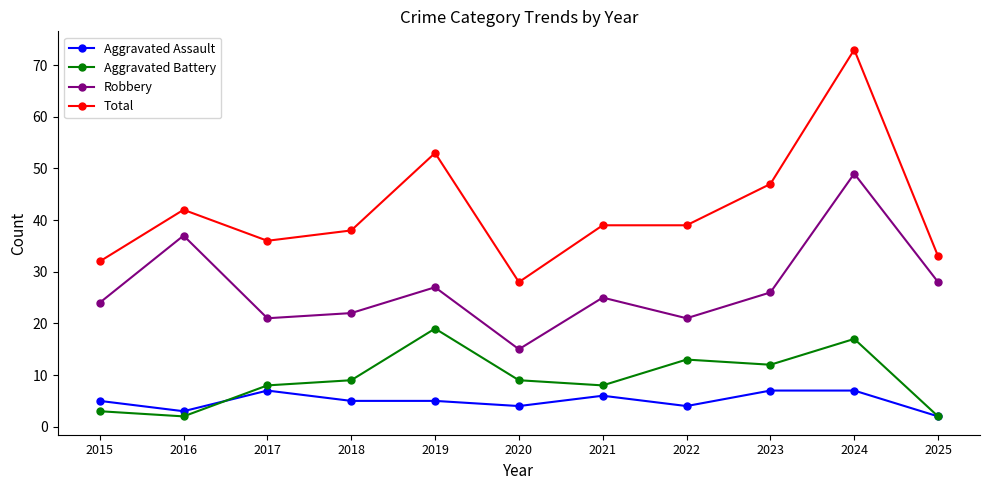

How many values in the Aggravated Battery series are below 9?

5